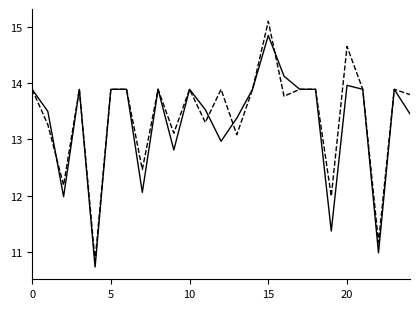

What is the maximum value shown in the chart?

15.1